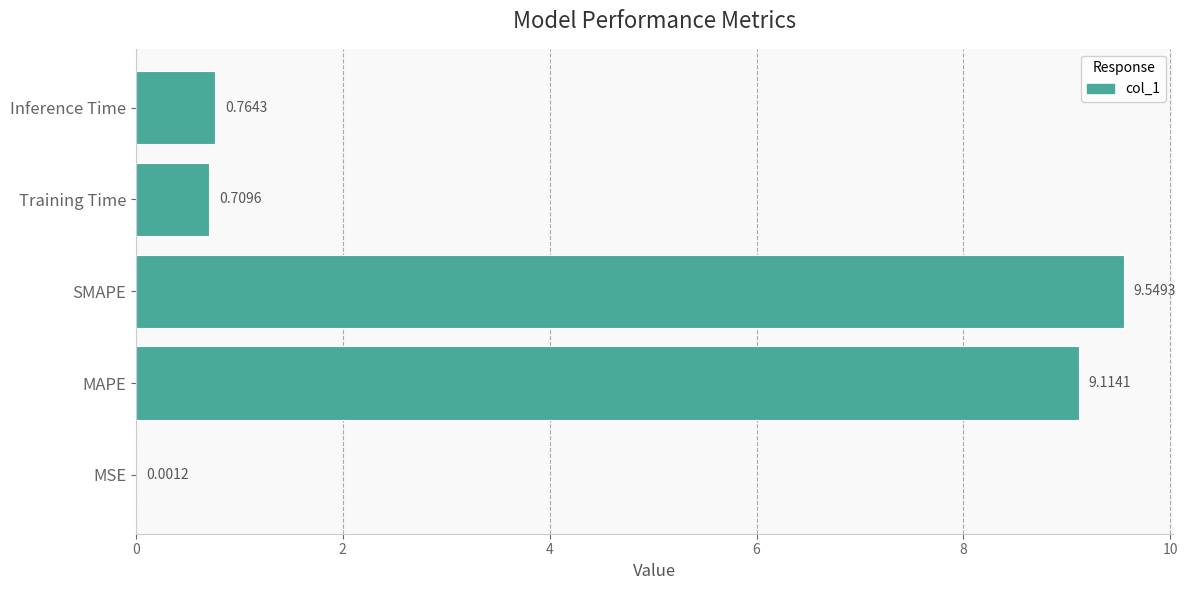

Which category has the highest value across all series?

SMAPE